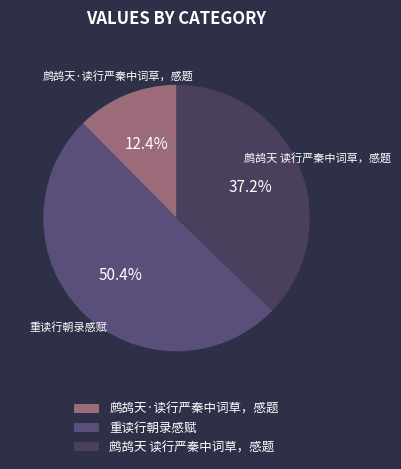

To the nearest percent, what percentage of the pie is 重读行朝录感赋?

50%